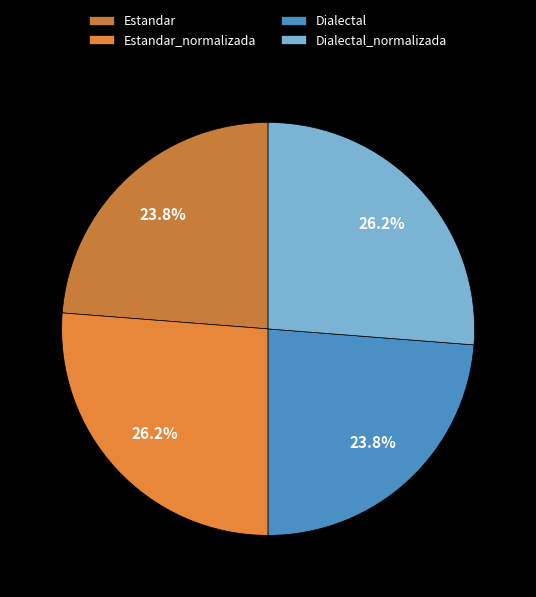

Is it true that Estandar_normalizada is 33% of the pie?

False